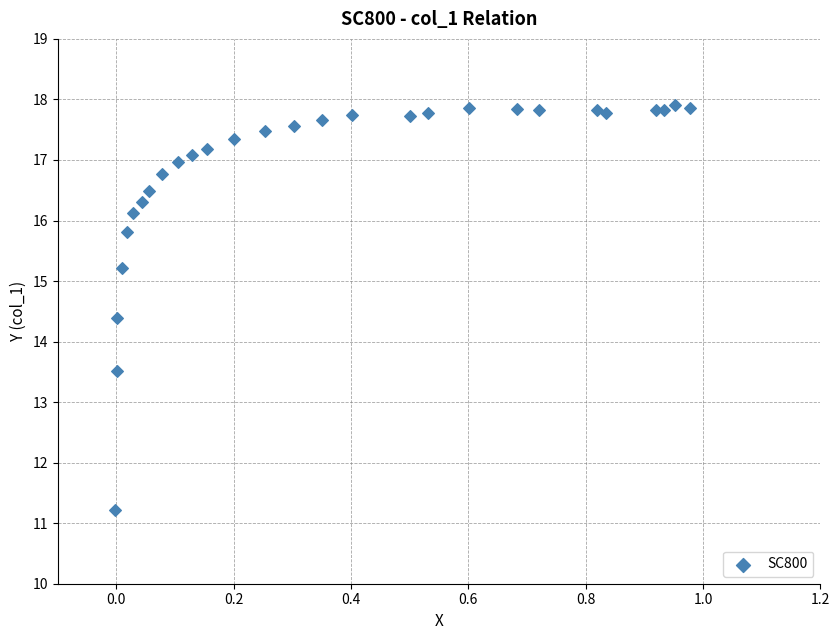

What is the range of Y values (max minus min)?

6.7